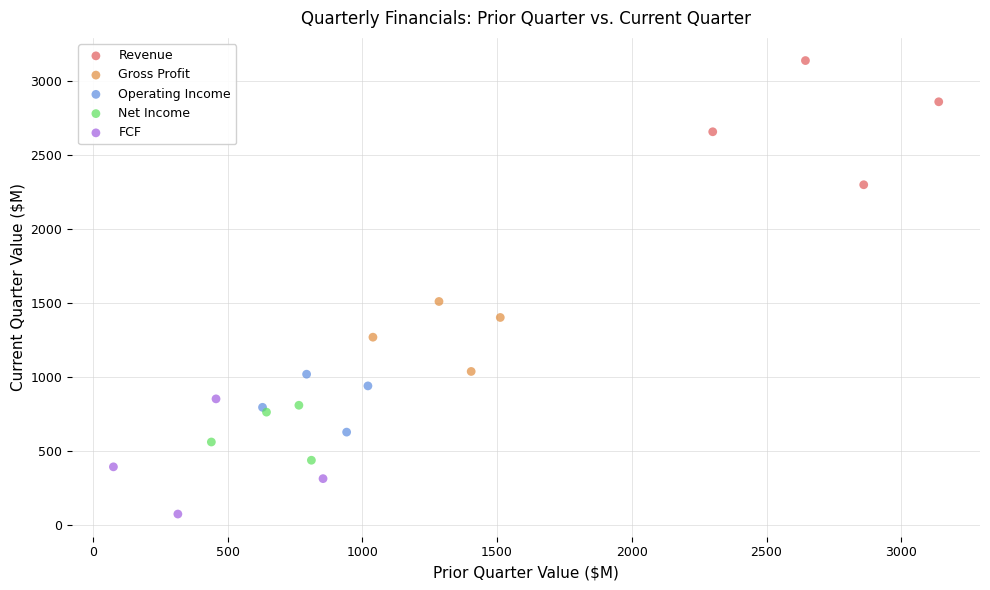

Which series reaches the maximum Y coordinate?

Revenue